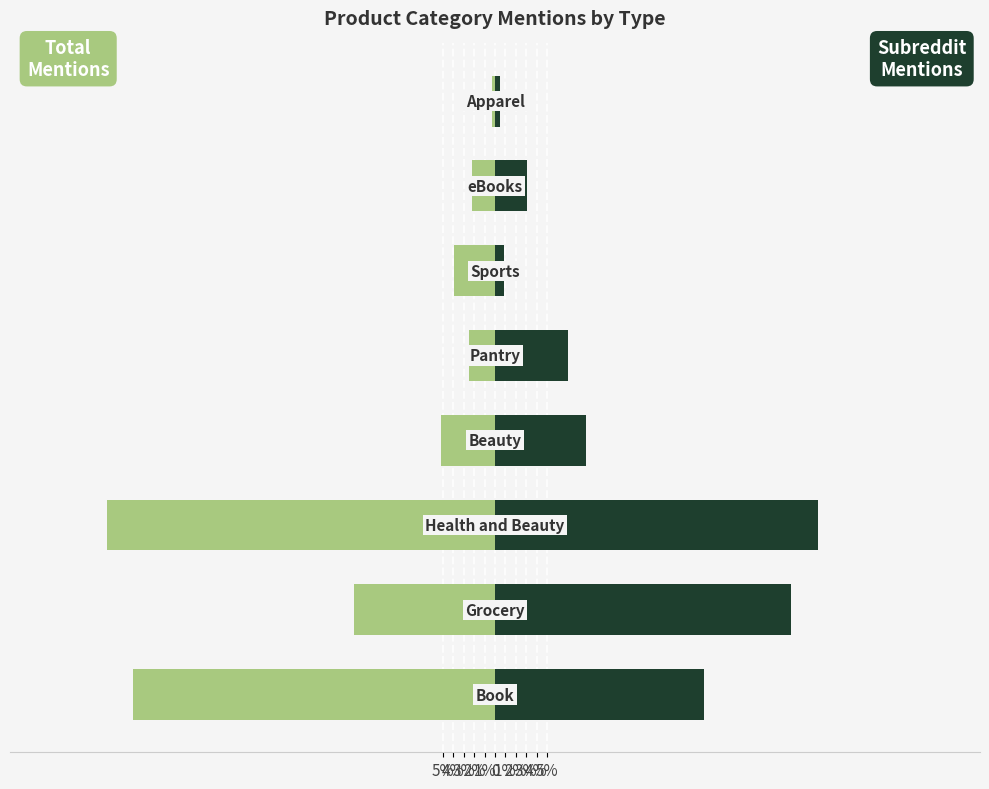

Which series changed the most between 5% and 1%?

Total Mentions